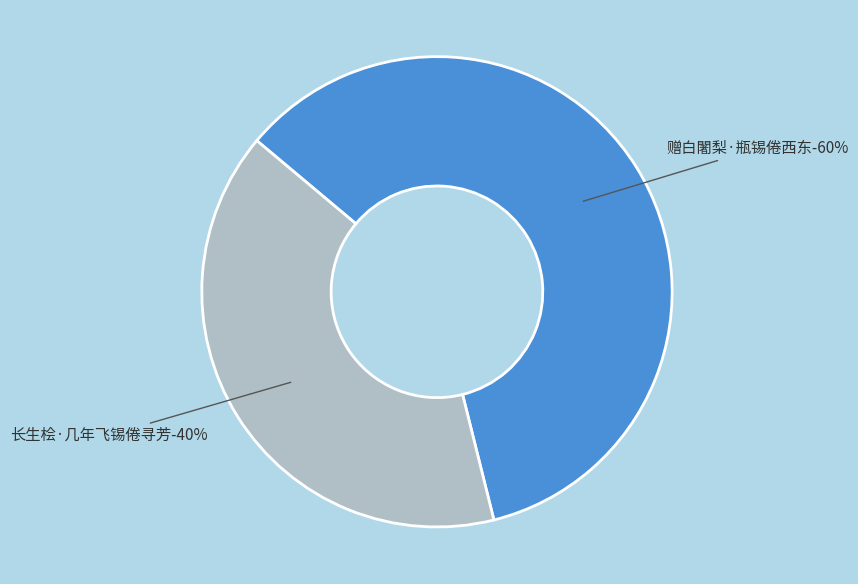

To the nearest percent, what is the combined percentage of 长生桧·几年飞锡倦寻芳 and 赠白闍梨·瓶锡倦西东?

100%